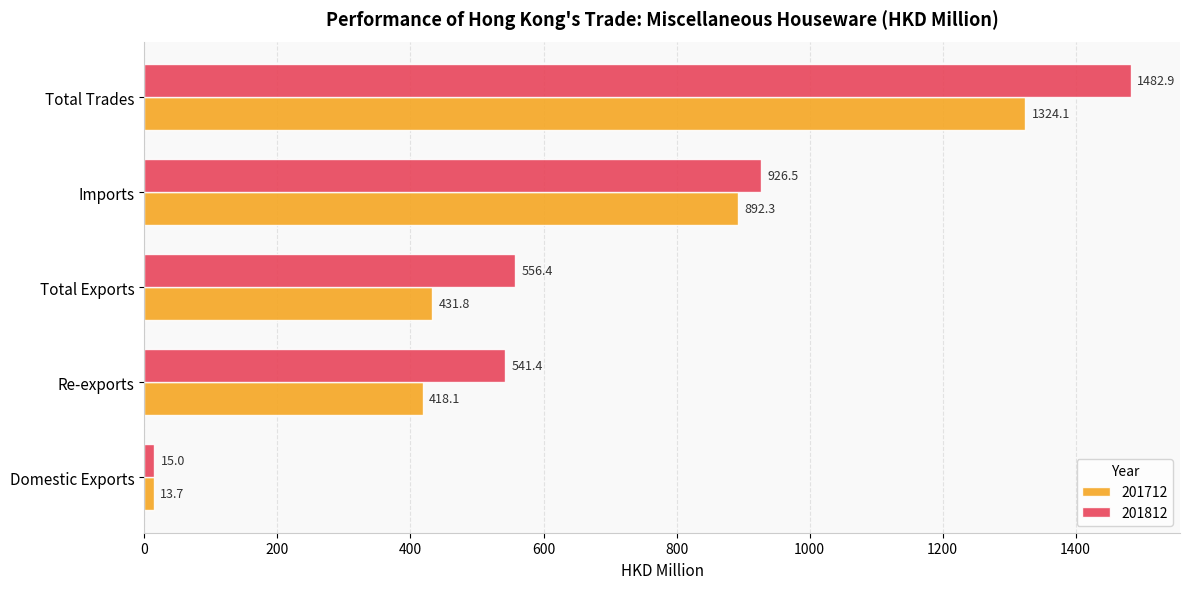

At which label is 201812 closest to 748?

Imports